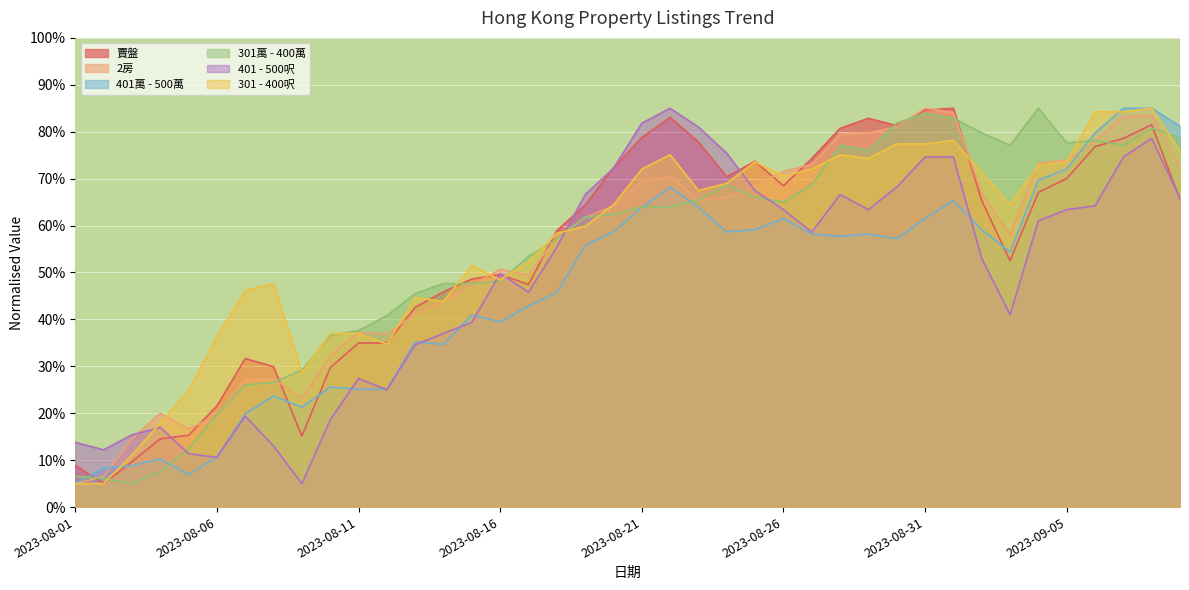

The value of 賣盤 at 2023-08-24 is 70.4. True or false?

True